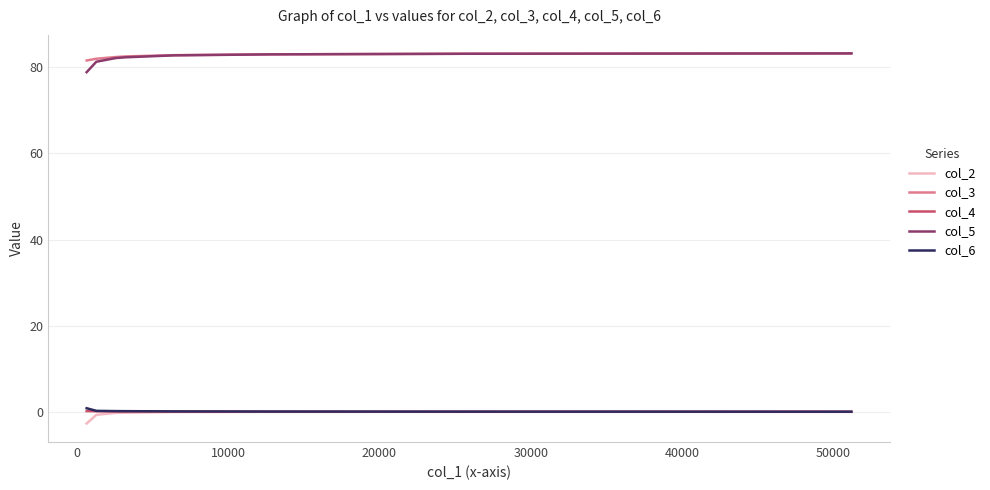

What is the lowest value of the col_2 series?

-2.7